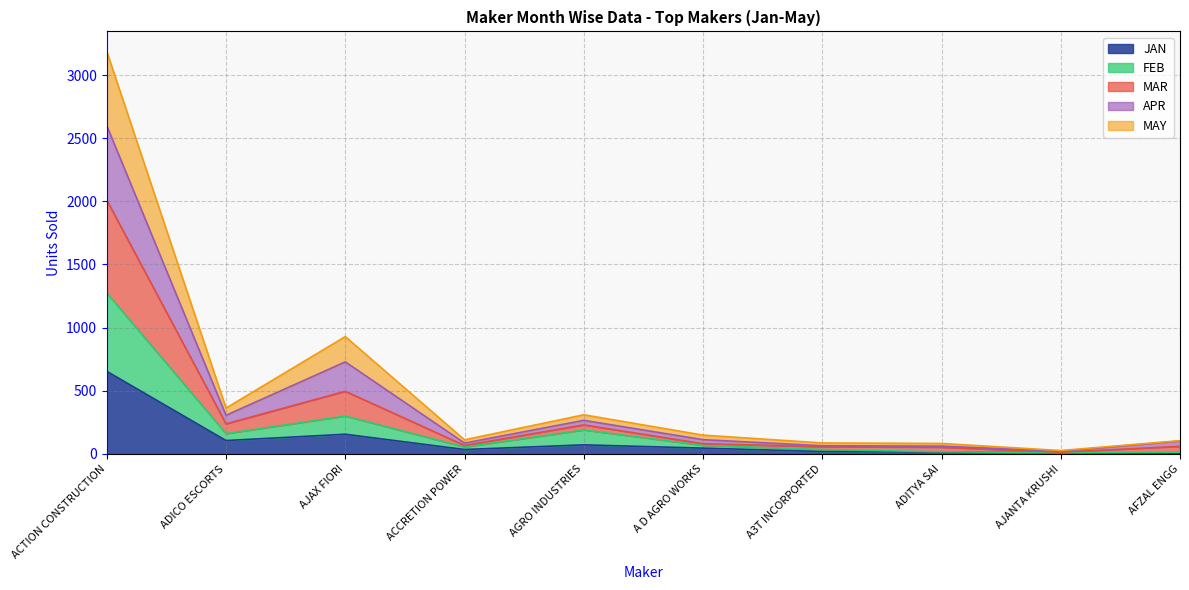

True or false: JAN has a value of 15 at ADITYA SAI.

True